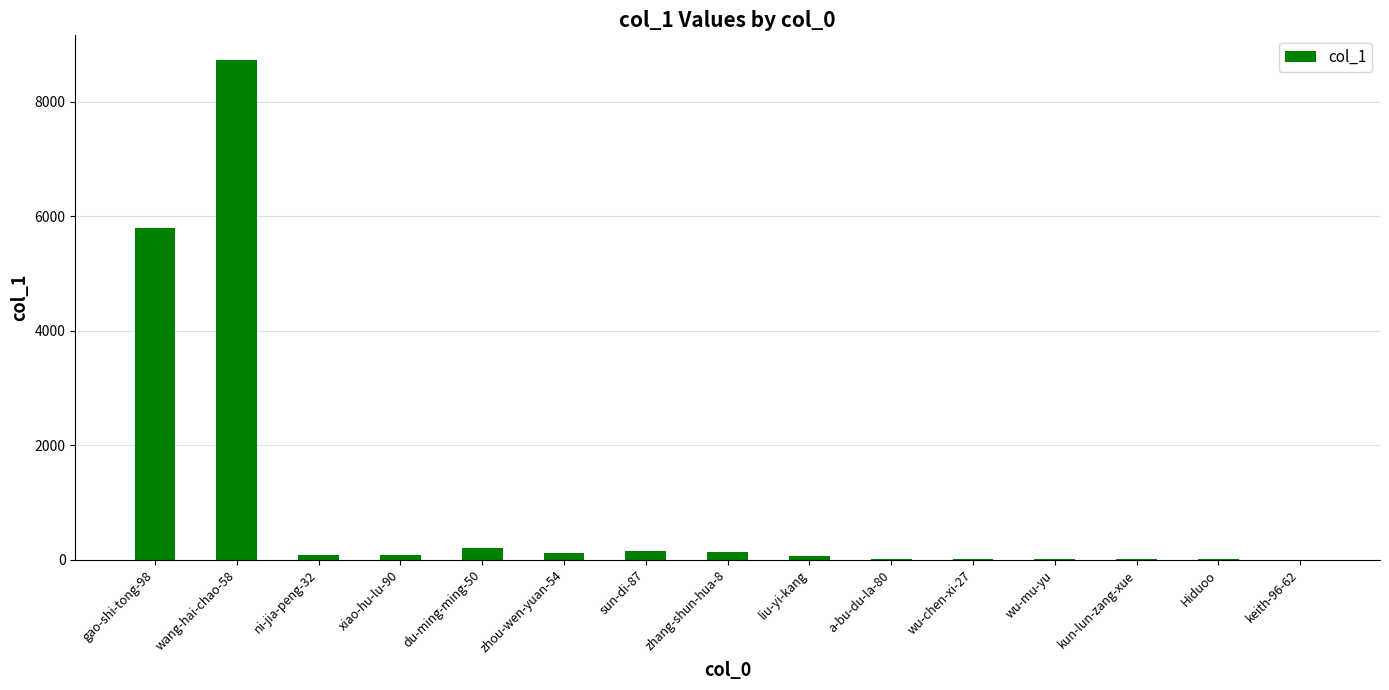

Is it true that the value at wang-hai-chao-58 is 5888?

False